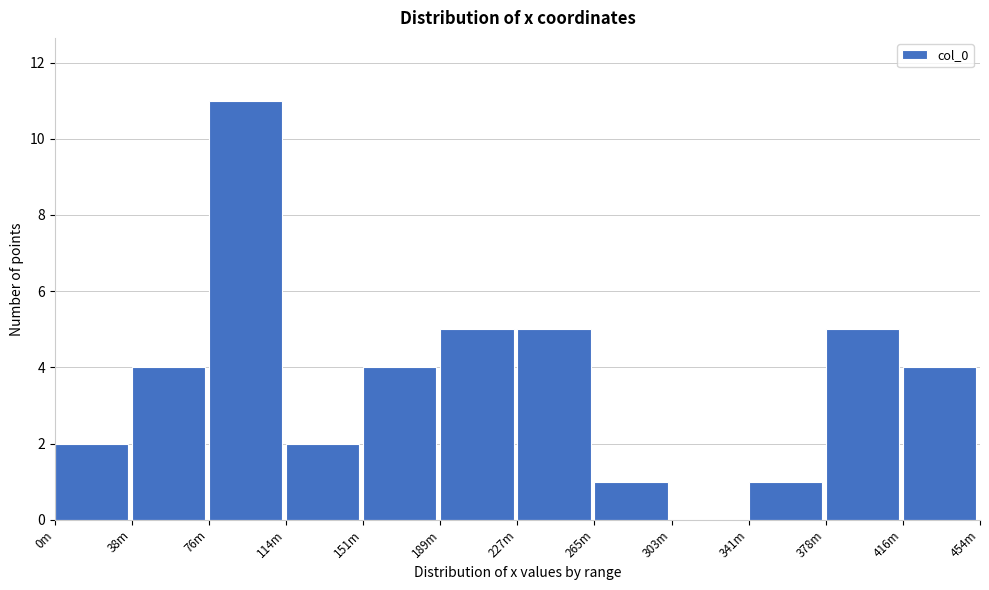

Reading left to right, list all the values displayed in this chart.

0m=2	38m=4	76m=11	114m=2	151m=4	189m=5	227m=5	265m=1	303m=0	341m=1	378m=5	416m=4